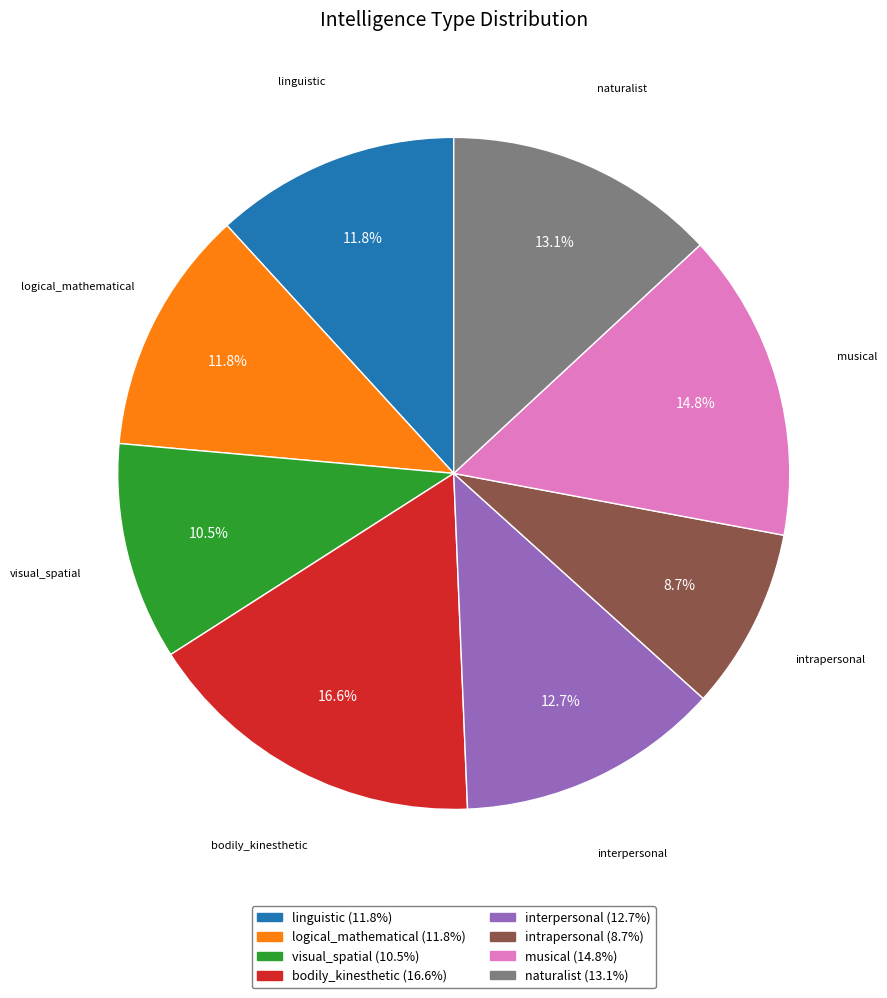

How many slices are in this pie chart?

8